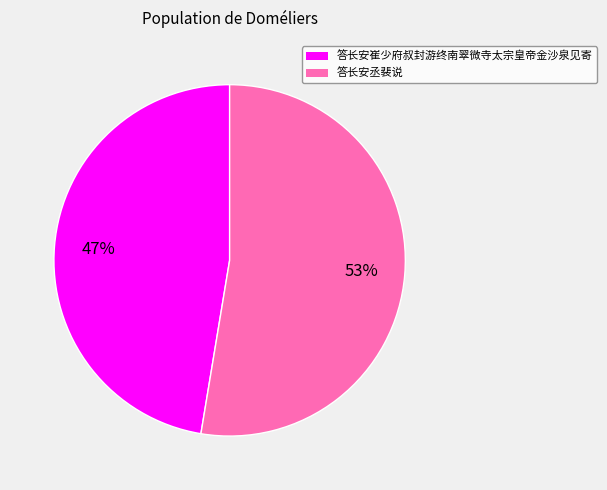

Which slice is the smallest?

答长安崔少府叔封游终南翠微寺太宗皇帝金沙泉见寄